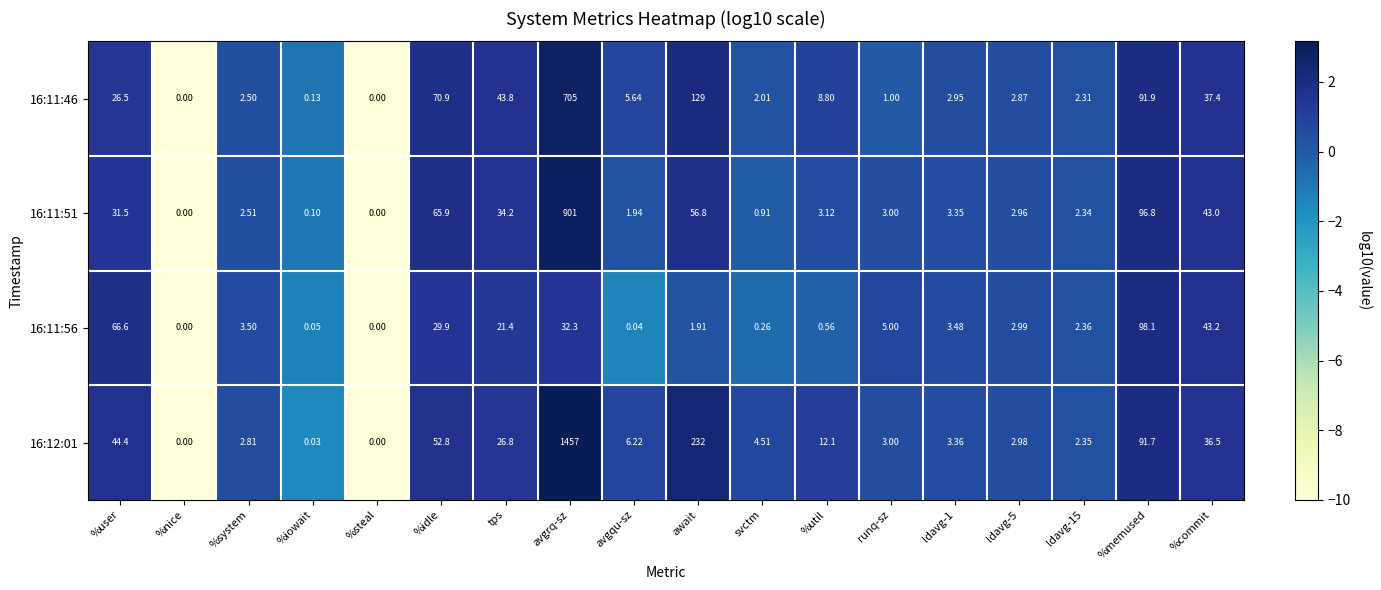

Where is 16:11:51 nearest to the value 450?

%memused